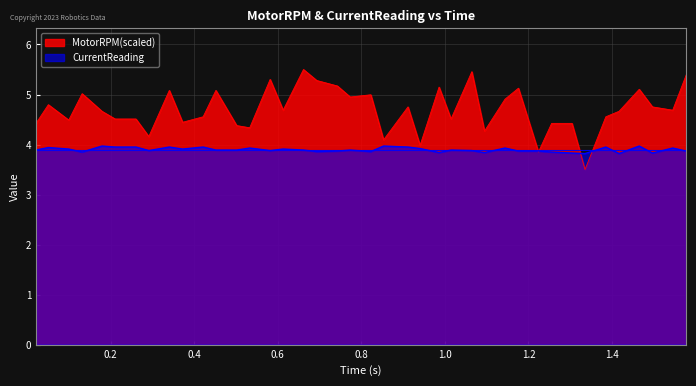

List the series in order of their overall mean, highest first.

MotorRPM(scaled), CurrentReading